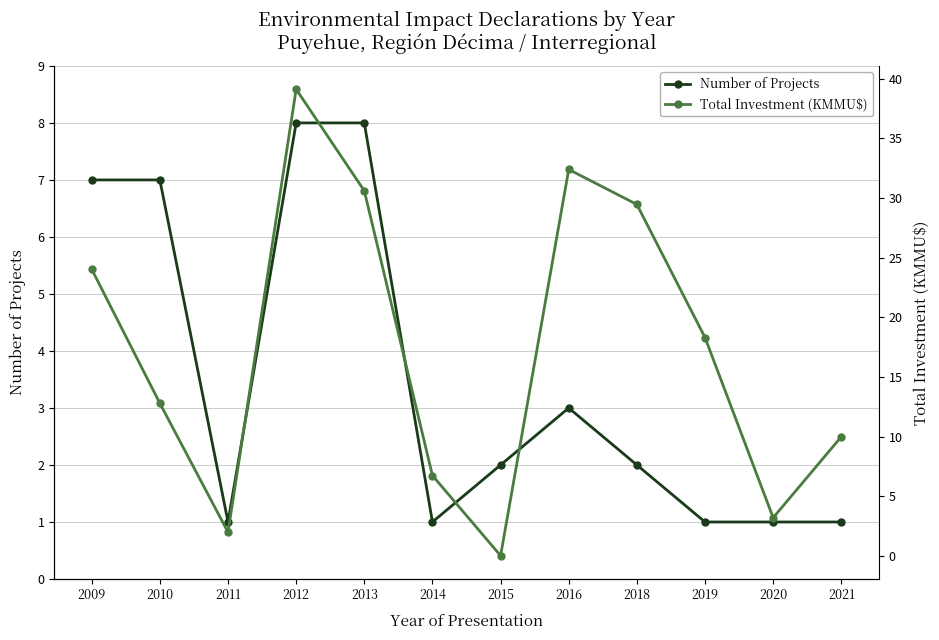

What is the value of the Total Investment (KMMU$) point at the 5th from the left?

30.6